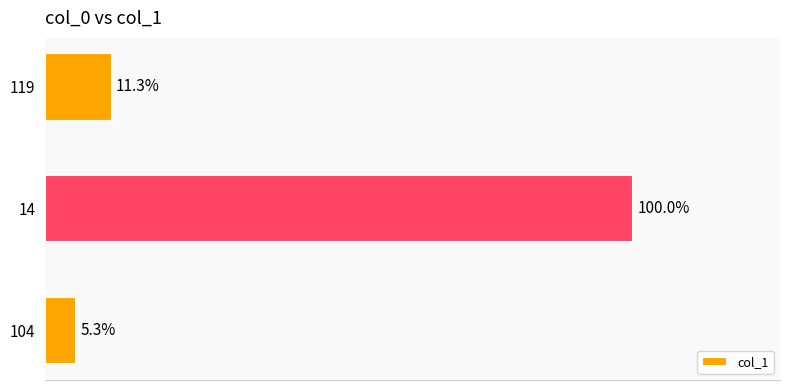

Are the bars grouped side by side (vs. stacked)?

No